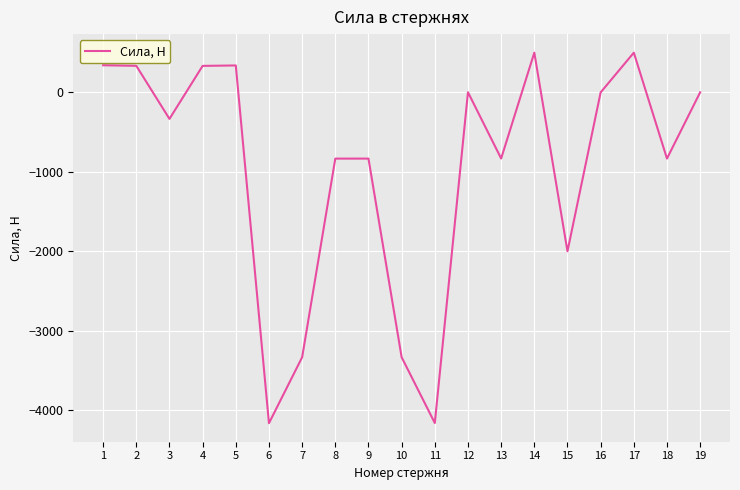

What is the change in value from 3 to 14?

+833.6